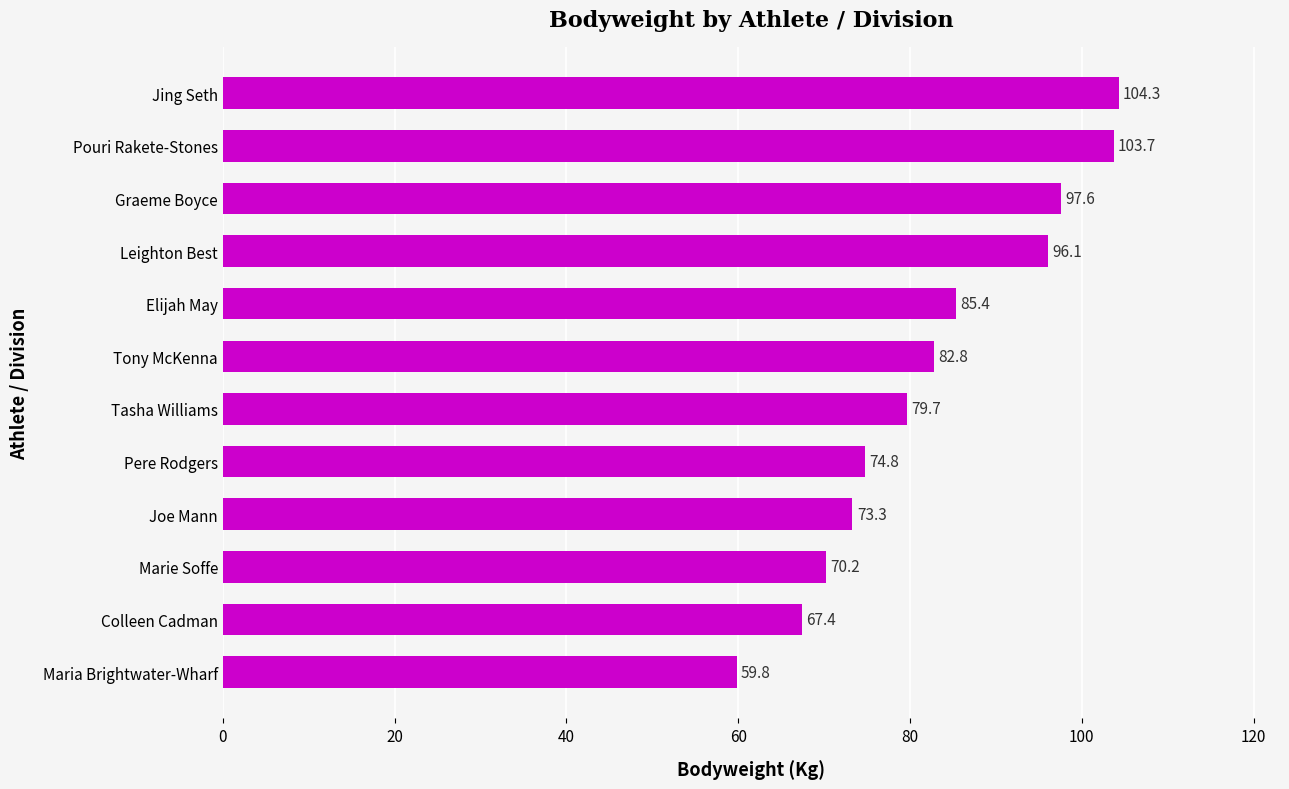

Which has a higher value, Tony McKenna or Elijah May?

Elijah May